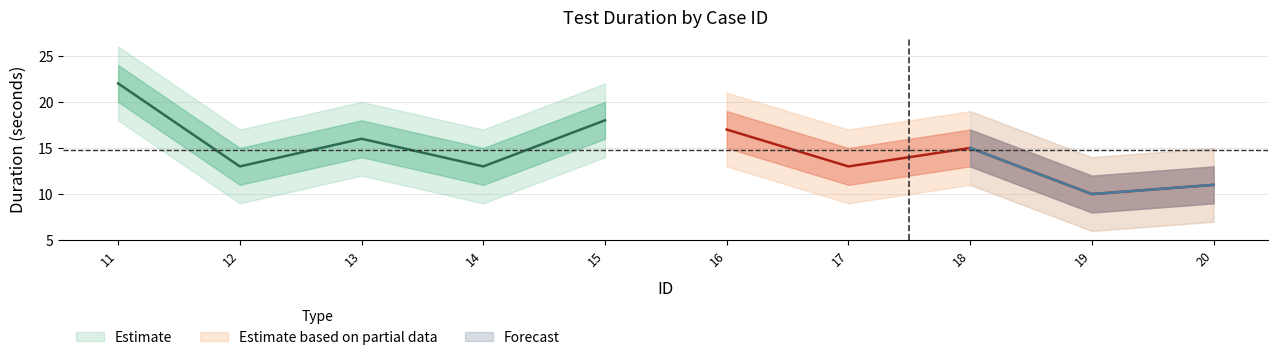

True or false: Duración (segundos) and Duración upper2 intersect in this chart.

False